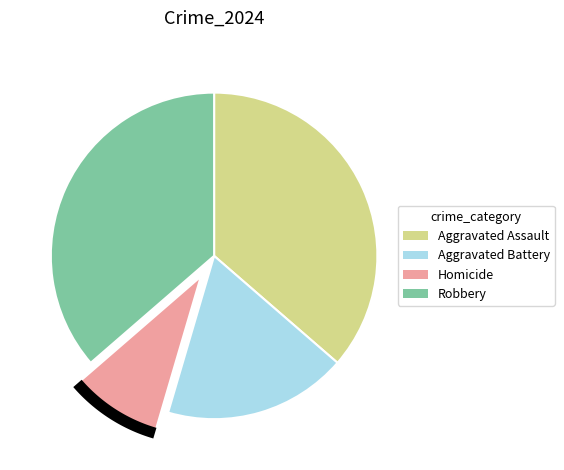

To the nearest percent, what portion does Homicide represent?

9%